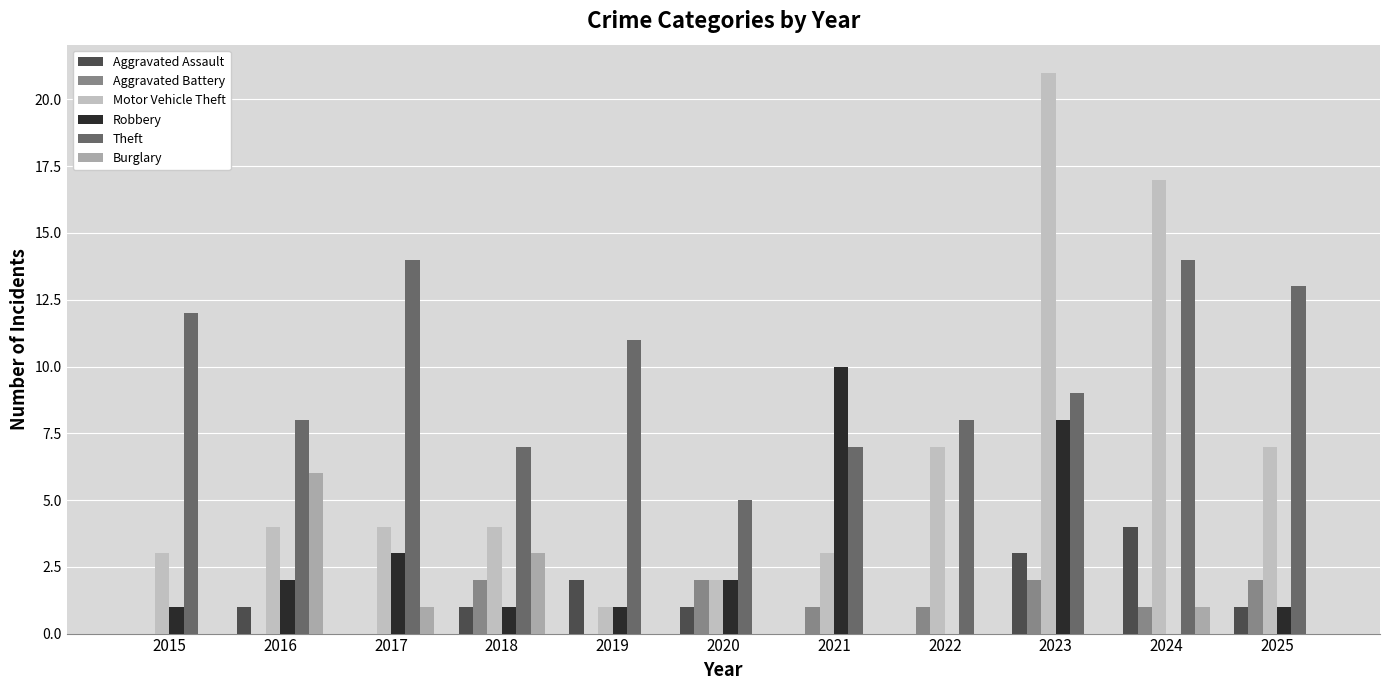

Which category has the highest value in the Burglary series?

2016